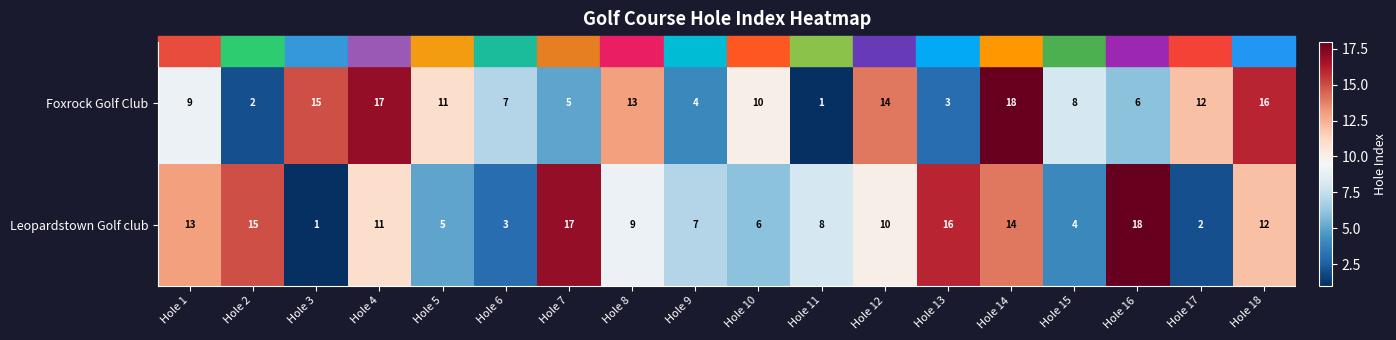

How many data points does each series have?

18